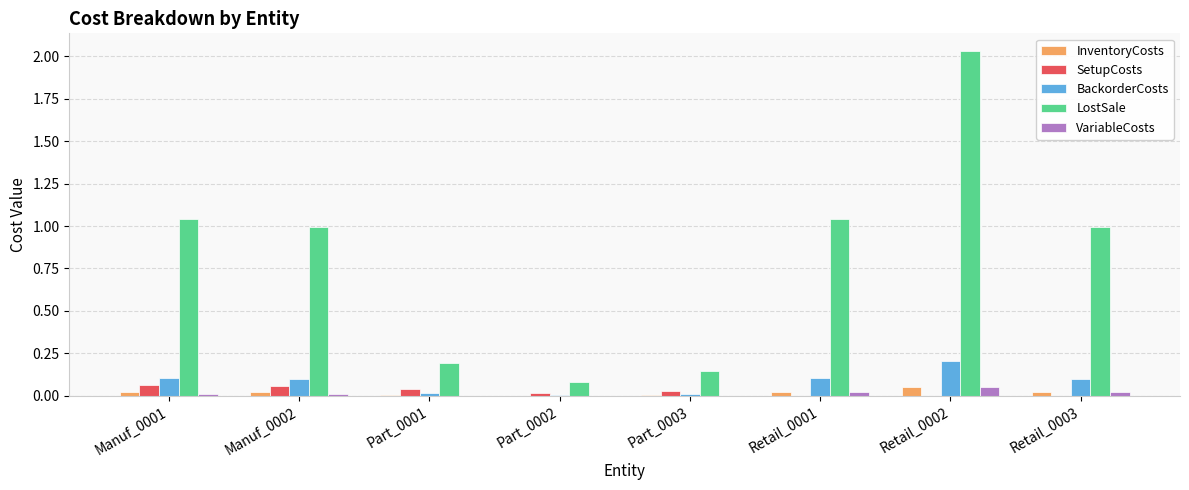

Which series changed the most between Part_0003 and Retail_0002?

LostSale